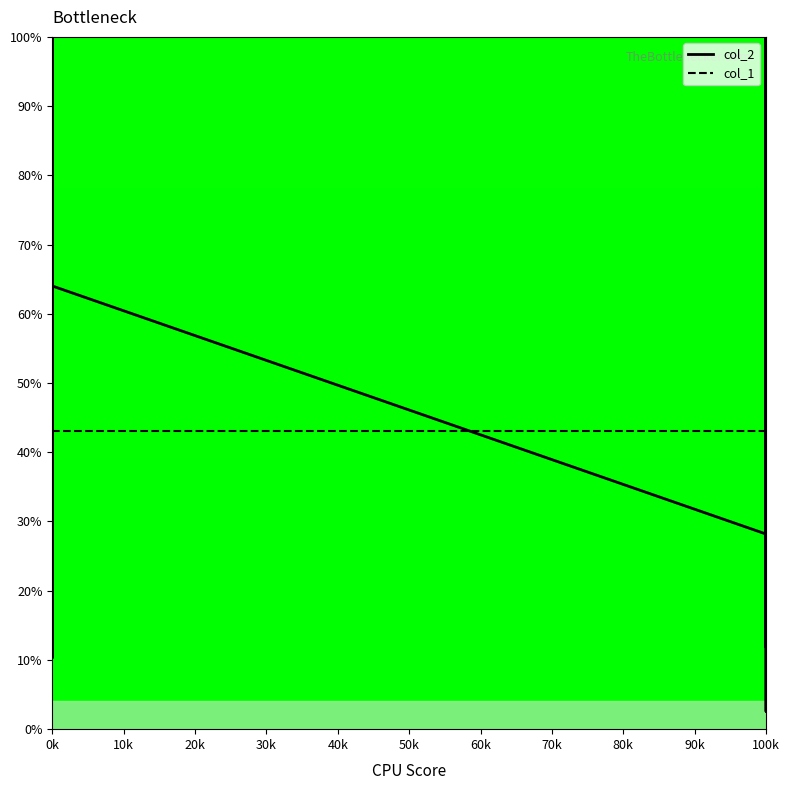

How many data points in col_2 are less than 64?

10